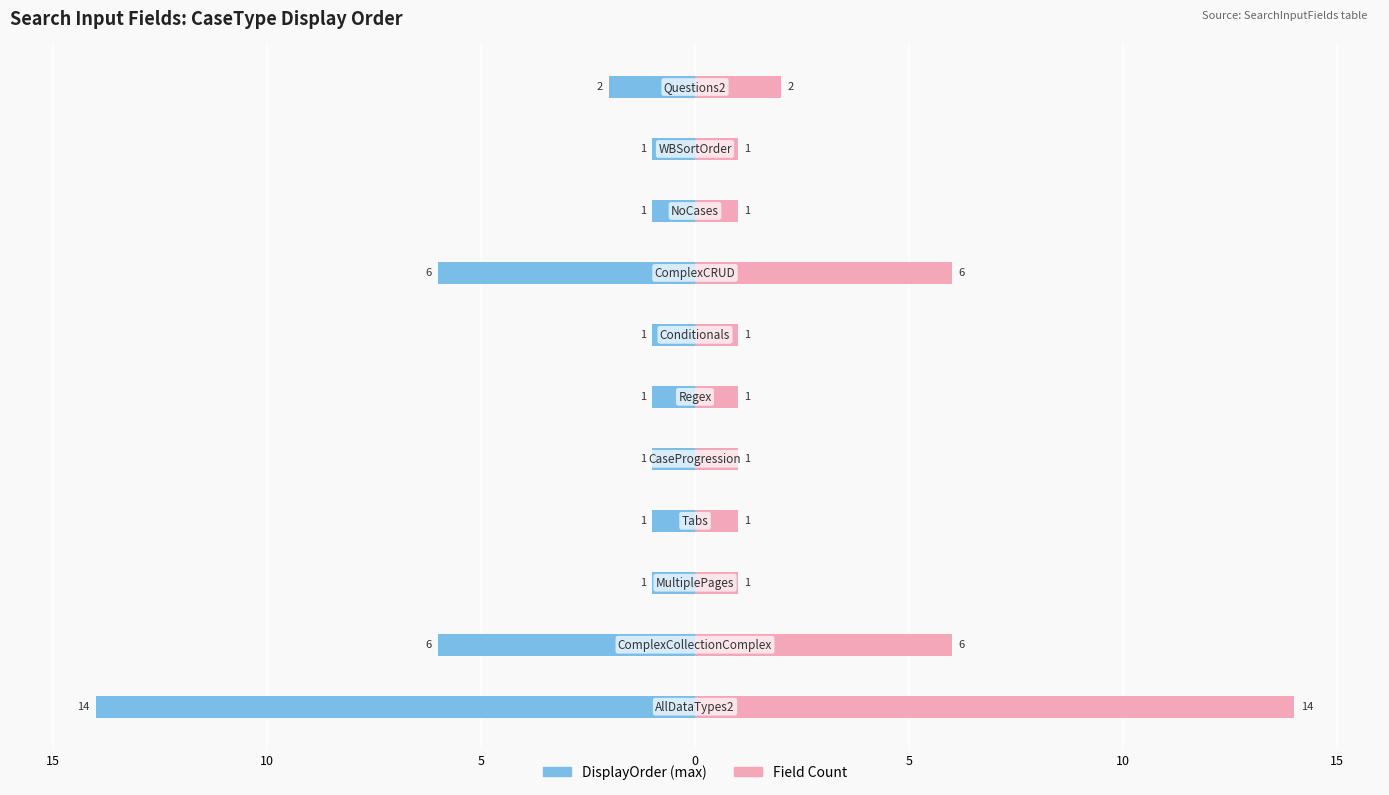

How many categories are shown in the chart?

11